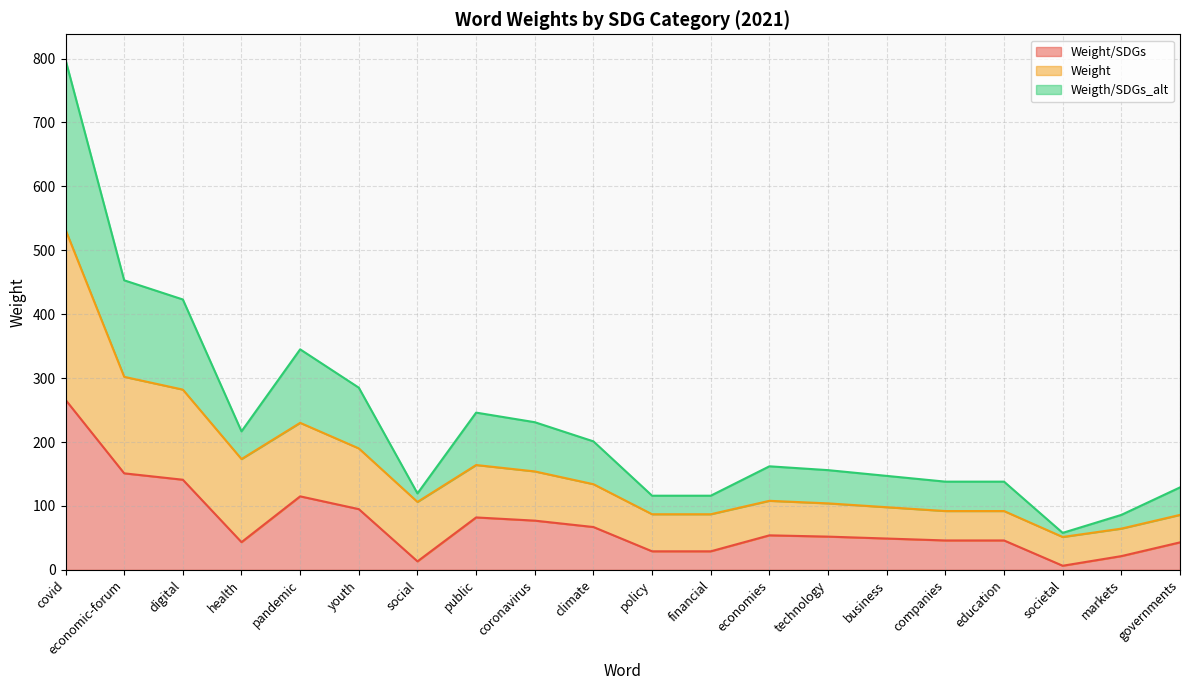

The Weigth/SDGs_alt series shows 46.4 at policy. True or false?

False